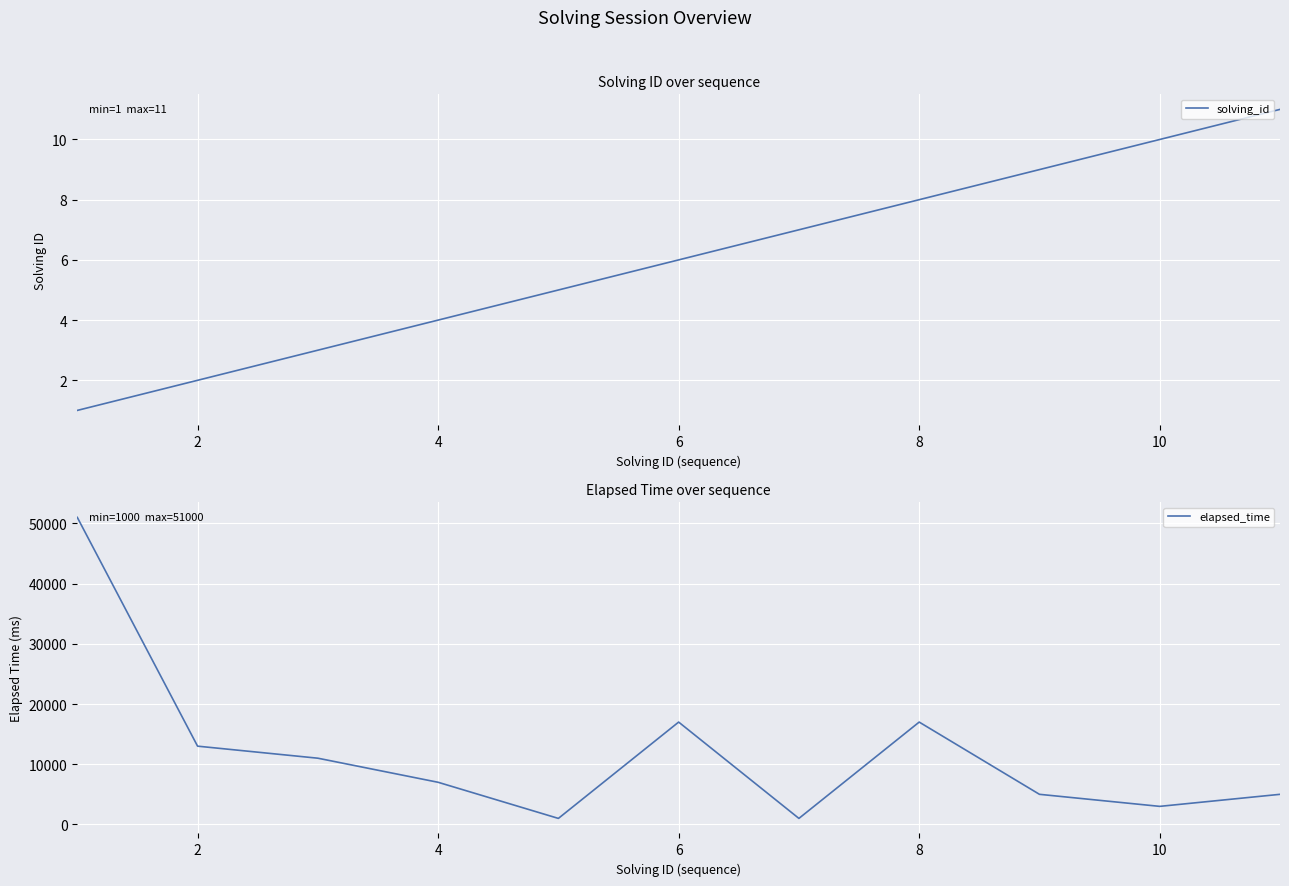

How many solving_id values are between 3 and 9?

7